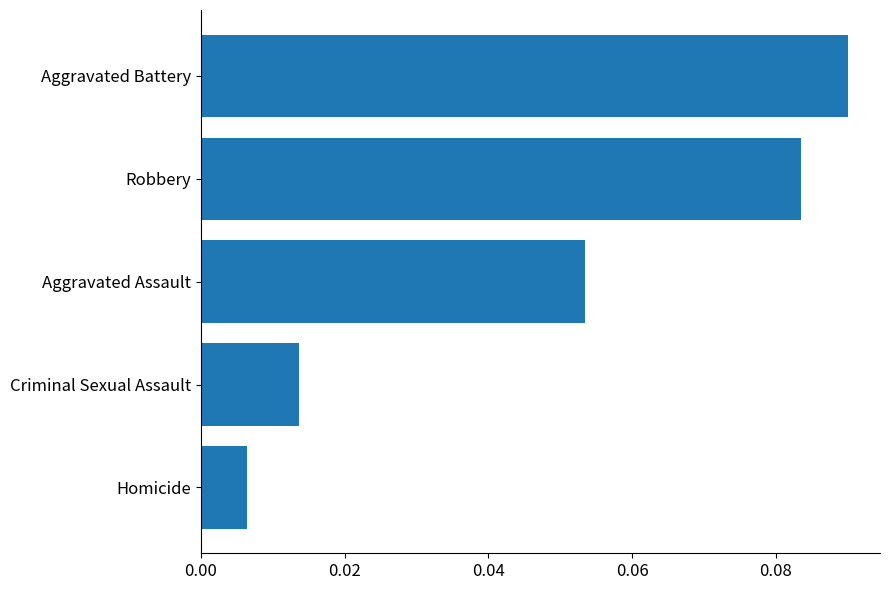

Where is the data nearest to the value 0?

Homicide